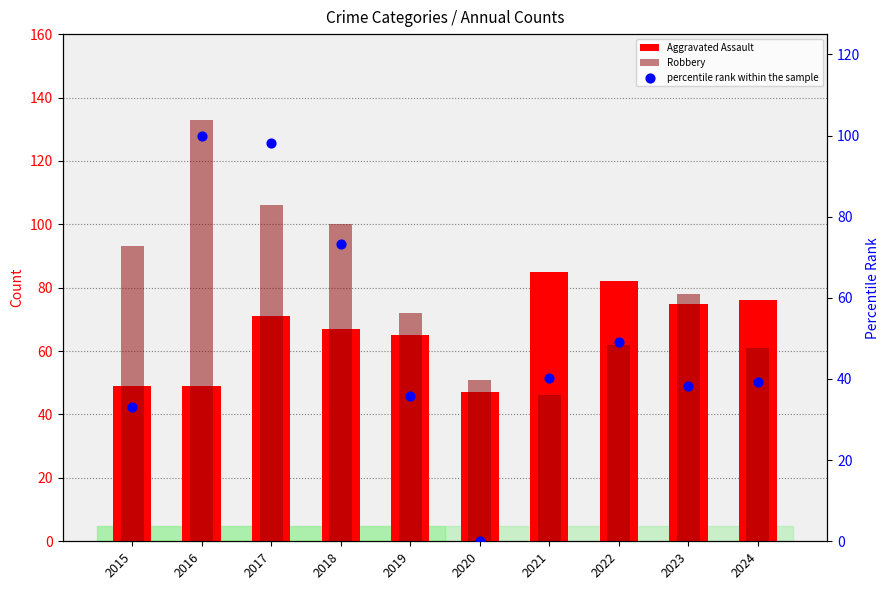

What is the total value across all series at 2023?

191.4